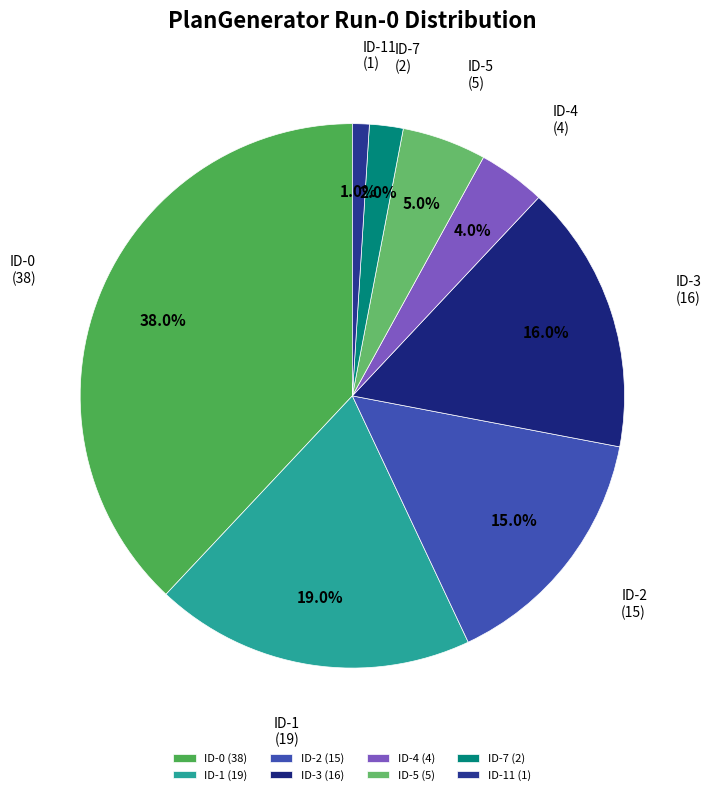

What percentage do ID-11 (1) and ID-7 (2) together represent?

3.0%